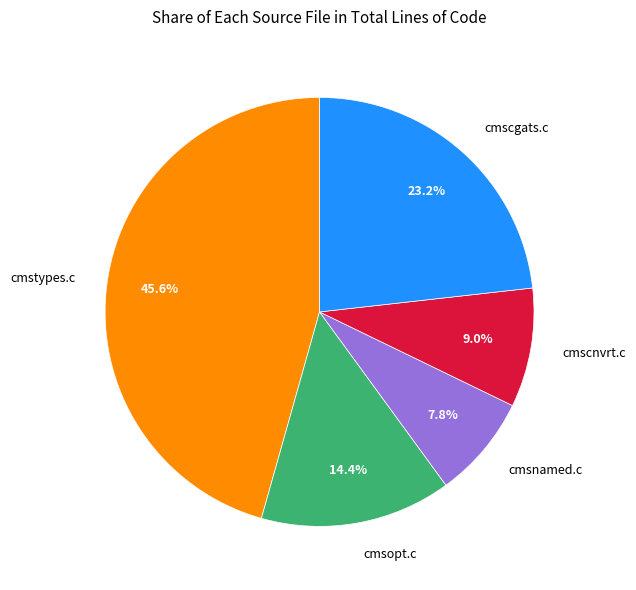

True or false: cmscgats.c accounts for 23% of the total.

True